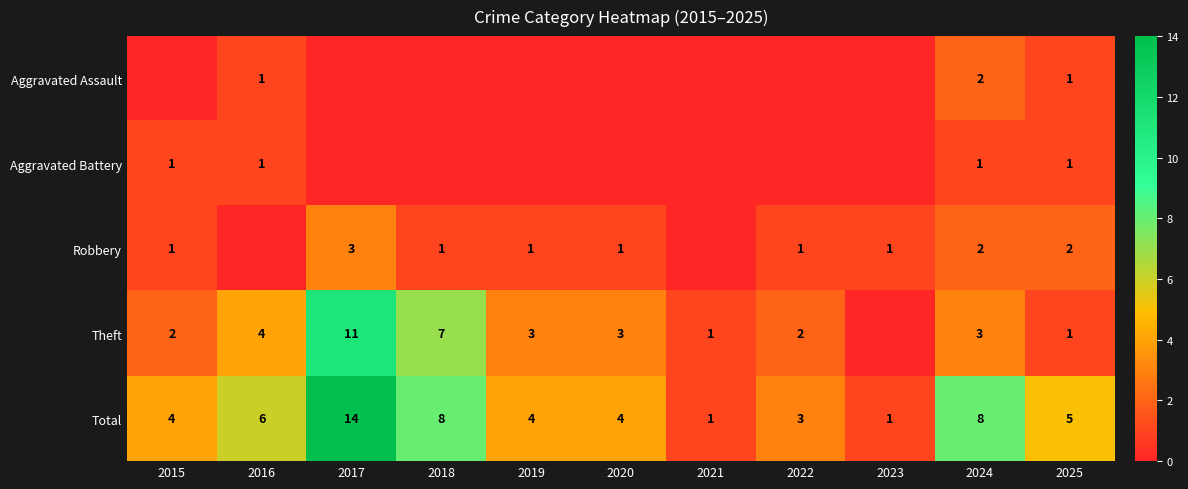

What is the sum of the Total values at 2024 and 2021?

9